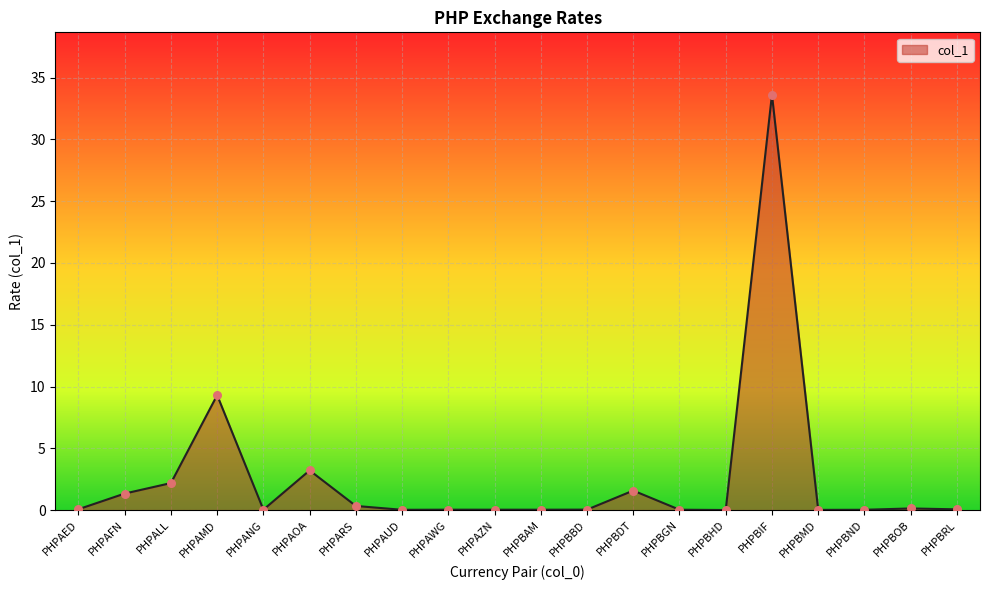

What is the change in value from PHPAMD to PHPBRL?

-9.2